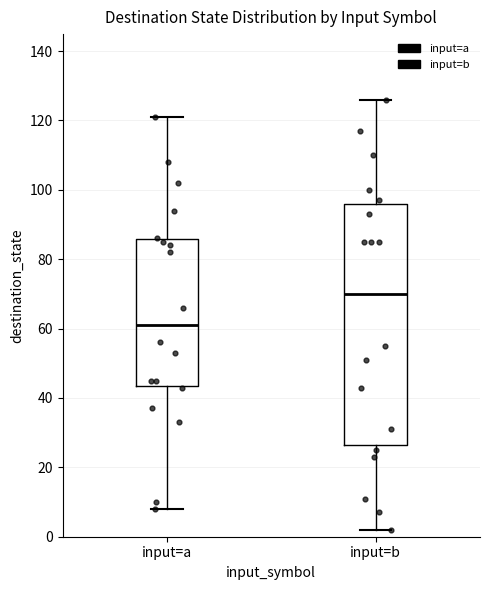

Reading left to right, read every box against the y-axis: the position of its median line, the range the box covers, and the ends of its whiskers. The values are not printed on the chart, so give them approximately, as read against the axis.

input=a: median 62, box 44 to 86, whiskers 8 to 122
input=b: median 70, box 26 to 96, whiskers 2 to 126